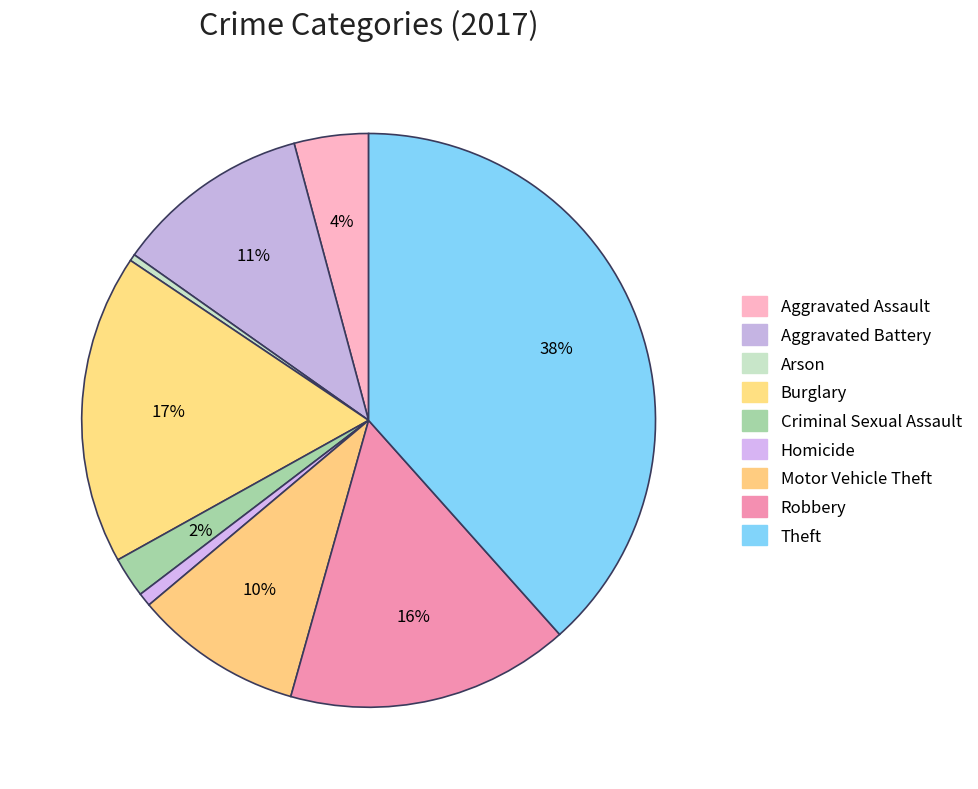

The Motor Vehicle Theft slice represents 10% of the pie. True or false?

True